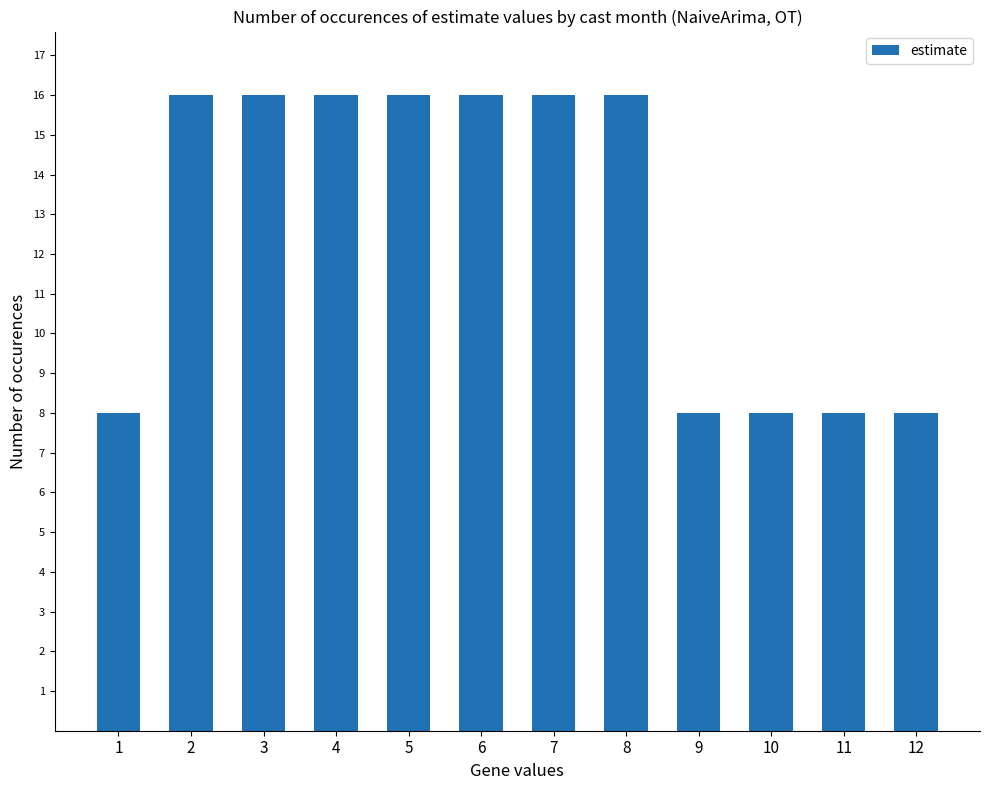

How many categories are shown in the chart?

12